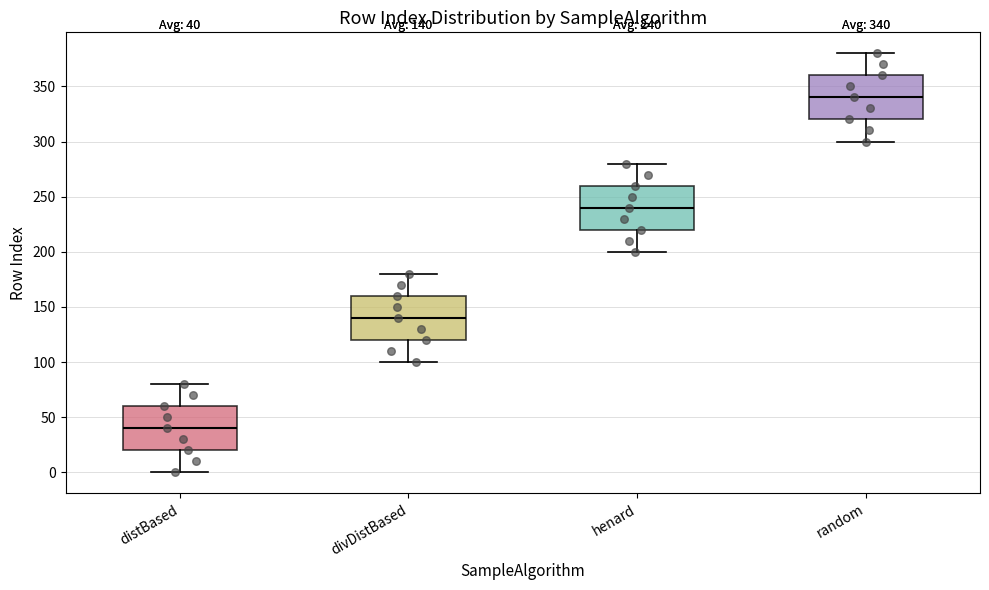

Which box has the lowest median line?

distBased